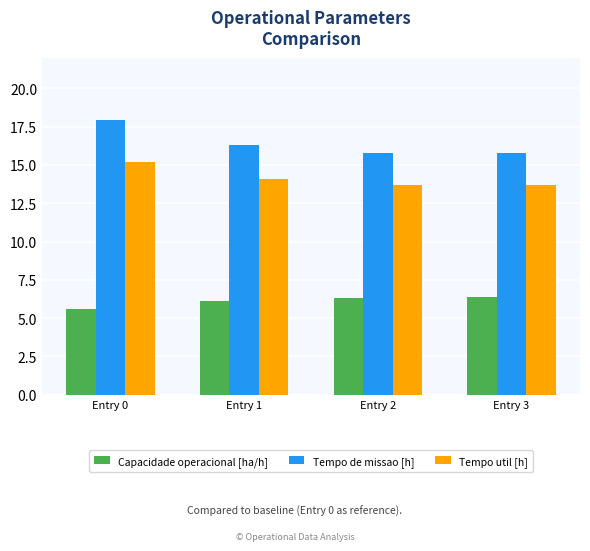

Count the Tempo de missao [h] values in the range 15 to 17.

3